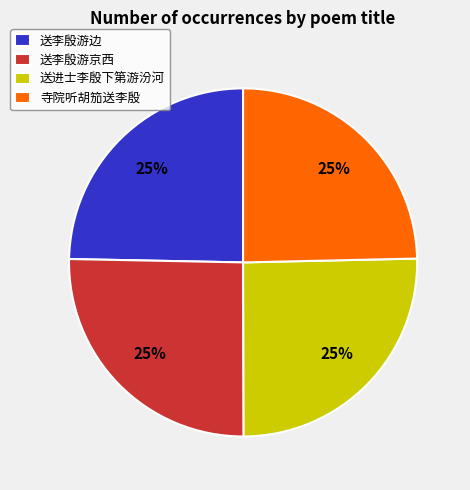

To the nearest percent, what is the average slice percentage?

25%